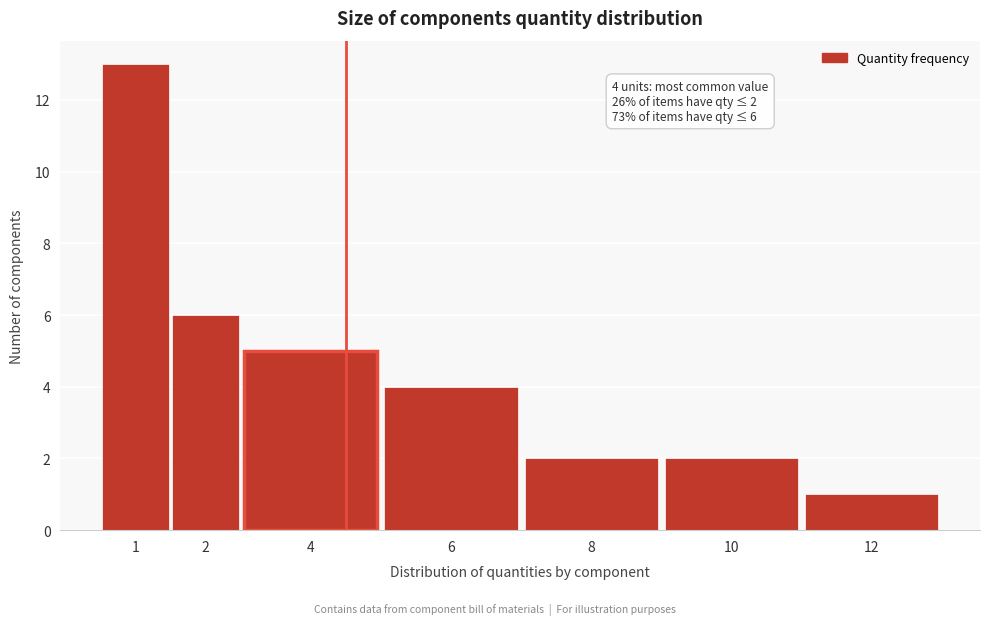

Reading right to left, extract all data points from this chart.

12=1	10=2	8=2	6=4	4=5	2=6	1=13